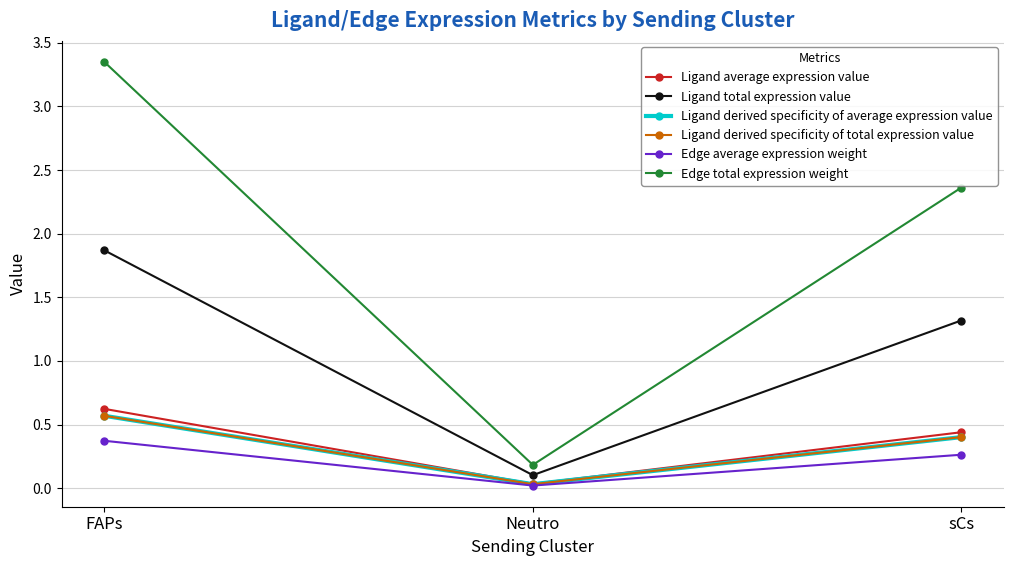

Reading left to right, transcribe all the data shown in this chart.

Ligand average expression value: 0.6	0.0	0.4
Ligand total expression value: 1.9	0.1	1.3
Ligand derived specificity of average expression value: 0.6	0.0	0.4
Ligand derived specificity of total expression value: 0.6	0.0	0.4
Edge average expression weight: 0.4	0.0	0.3
Edge total expression weight: 3.3	0.2	2.4